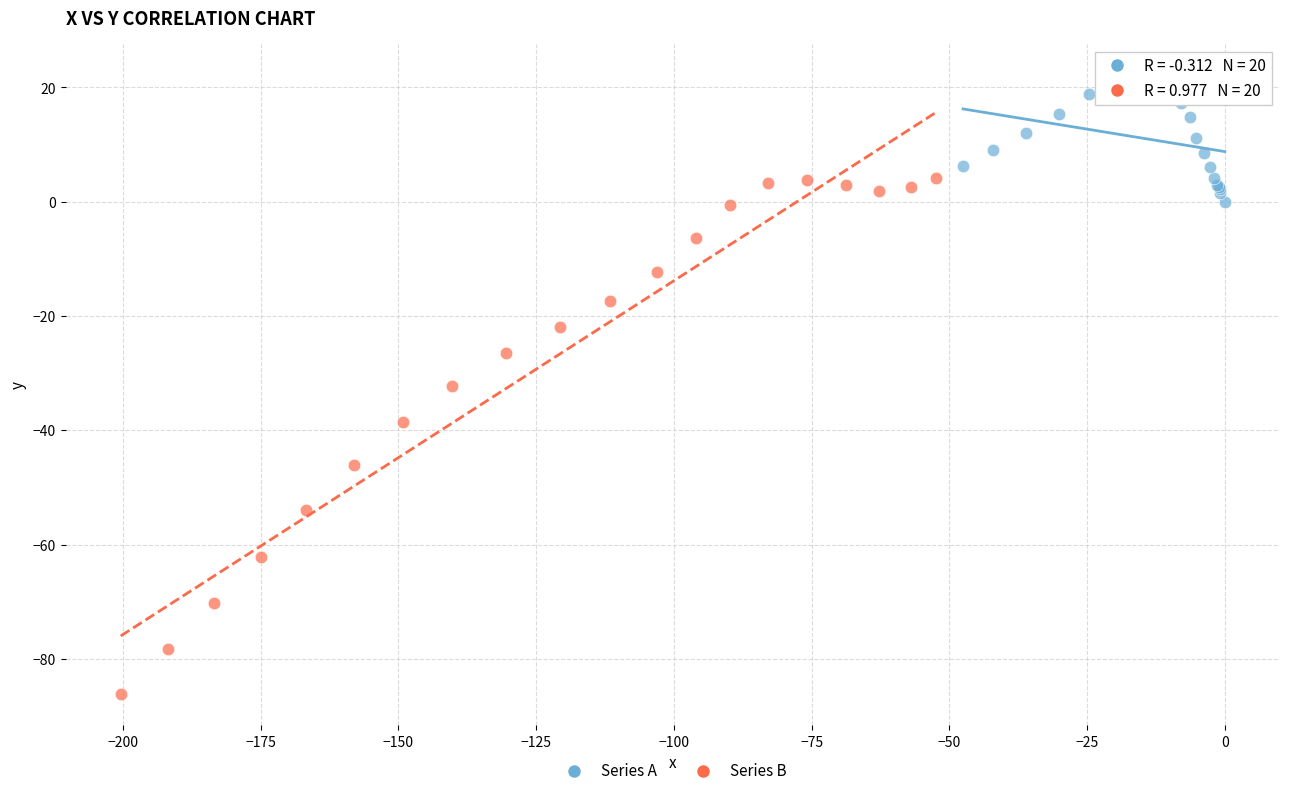

Which series contains the highest Y value?

Series A